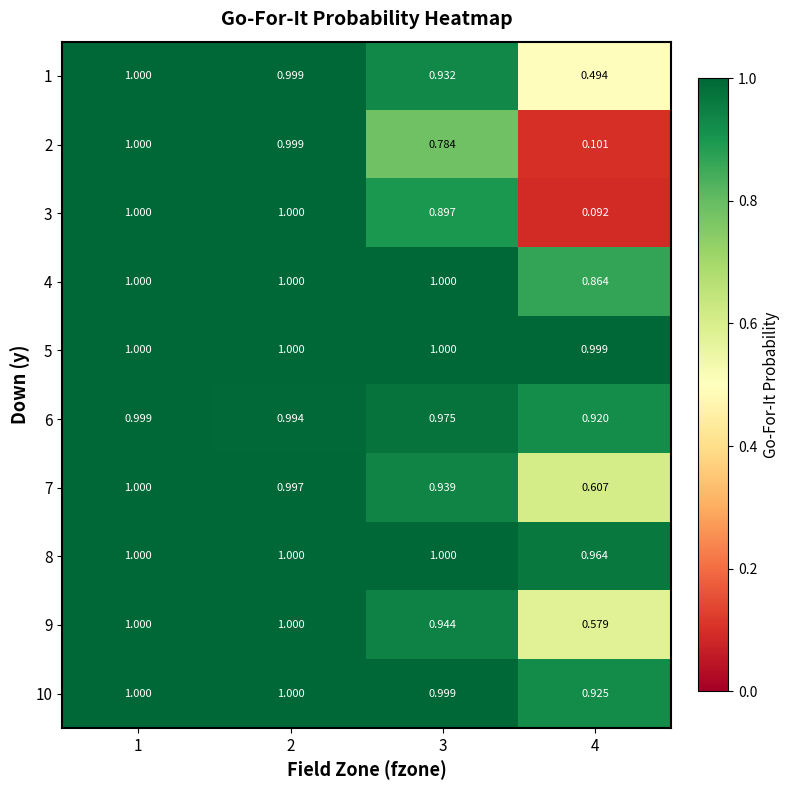

What is the total value across all series at 1?

10.0